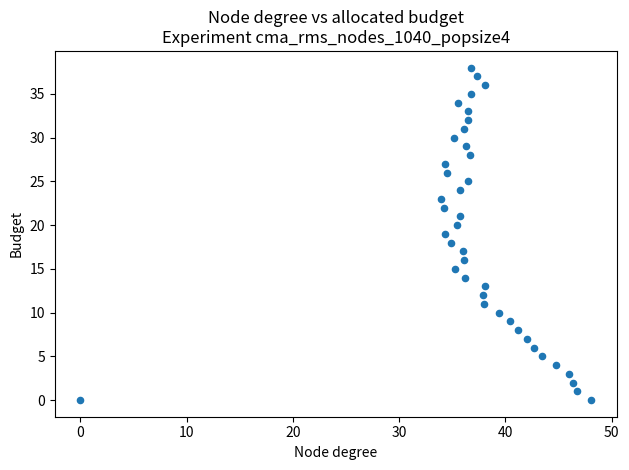

What is the range of Y values (max minus min)?

38